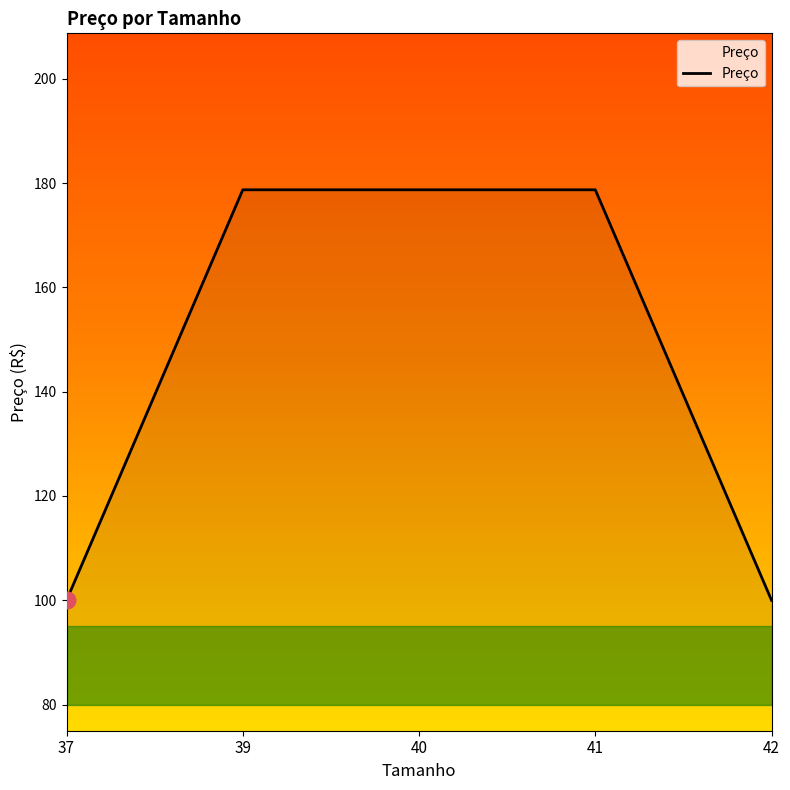

What is the smallest value displayed?

100.0